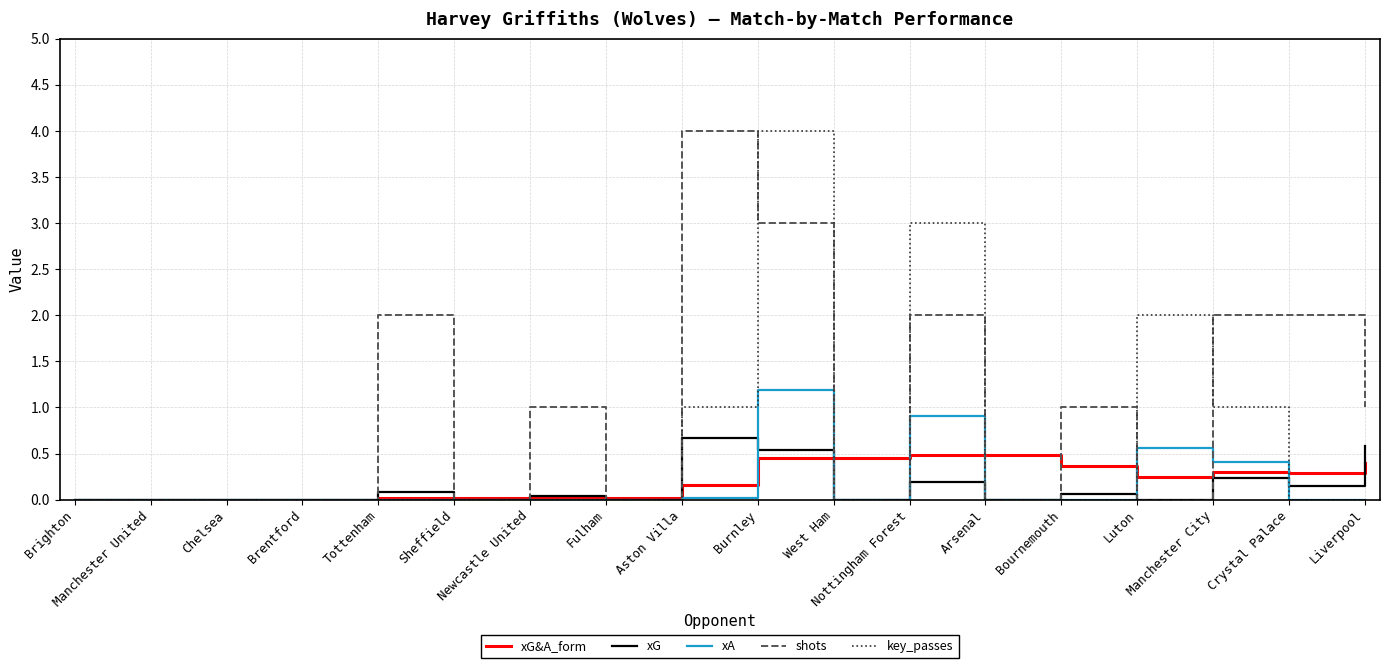

The shots series shows 1.9 at Burnley. True or false?

False